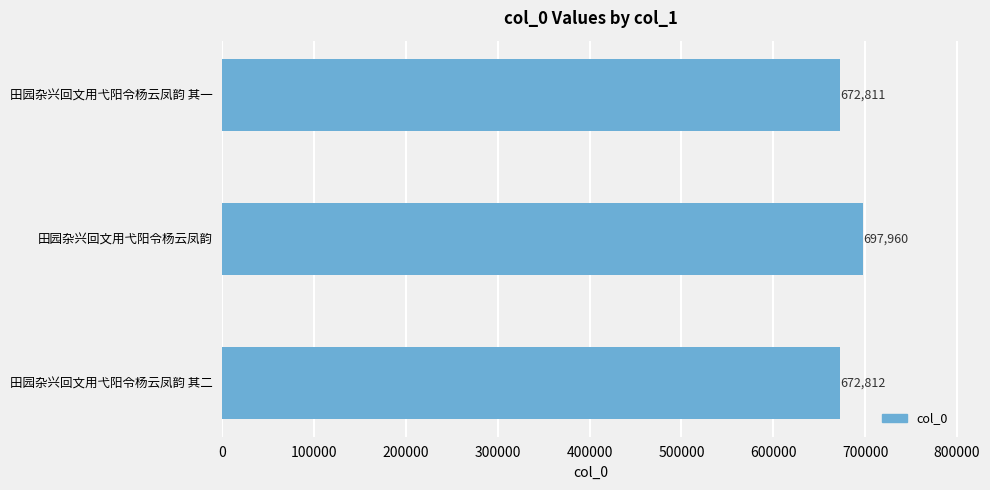

What is the sum of all values?

2043583